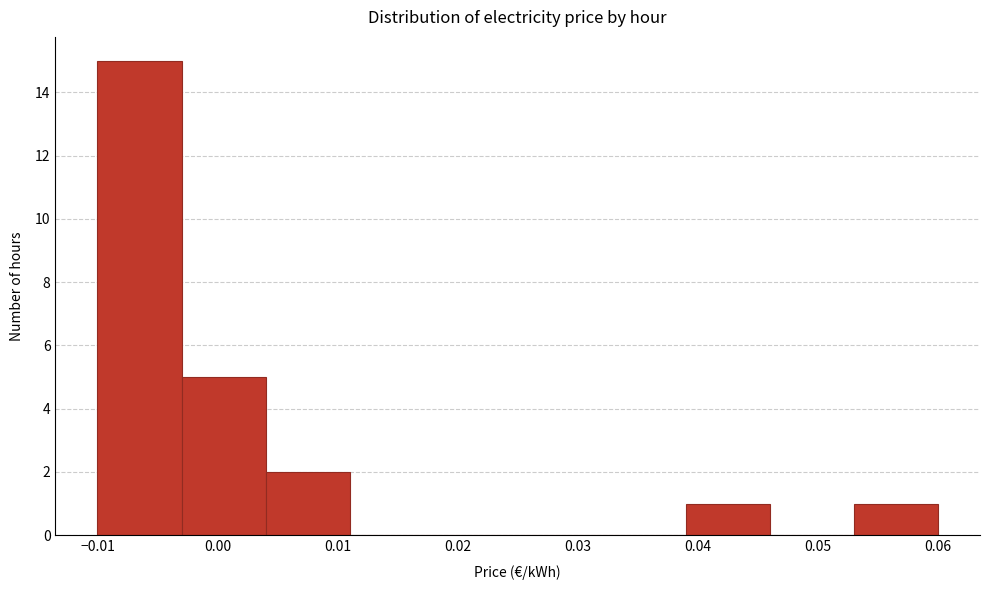

Reading left to right, transcribe this chart: for each bar, give the range it covers on the x-axis and its height. The values are not printed on the chart, so give them approximately, as read against the axis.

-0.010 to -0.003: 15
-0.003 to 0.004: 5
0.004 to 0.011: 2
0.011 to 0.018: 0
0.018 to 0.025: 0
0.025 to 0.032: 0
0.032 to 0.039: 0
0.039 to 0.046: 1
0.046 to 0.053: 0
0.053 to 0.060: 1